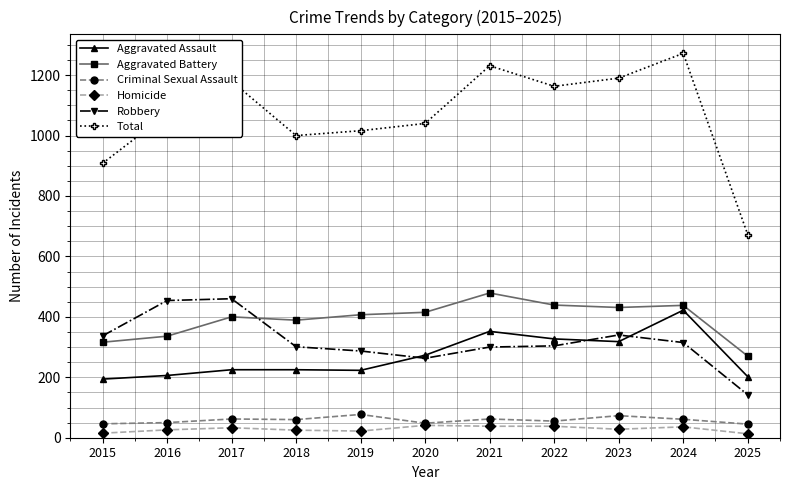

True or false: Aggravated Battery has a value of 153 at 2022.

False